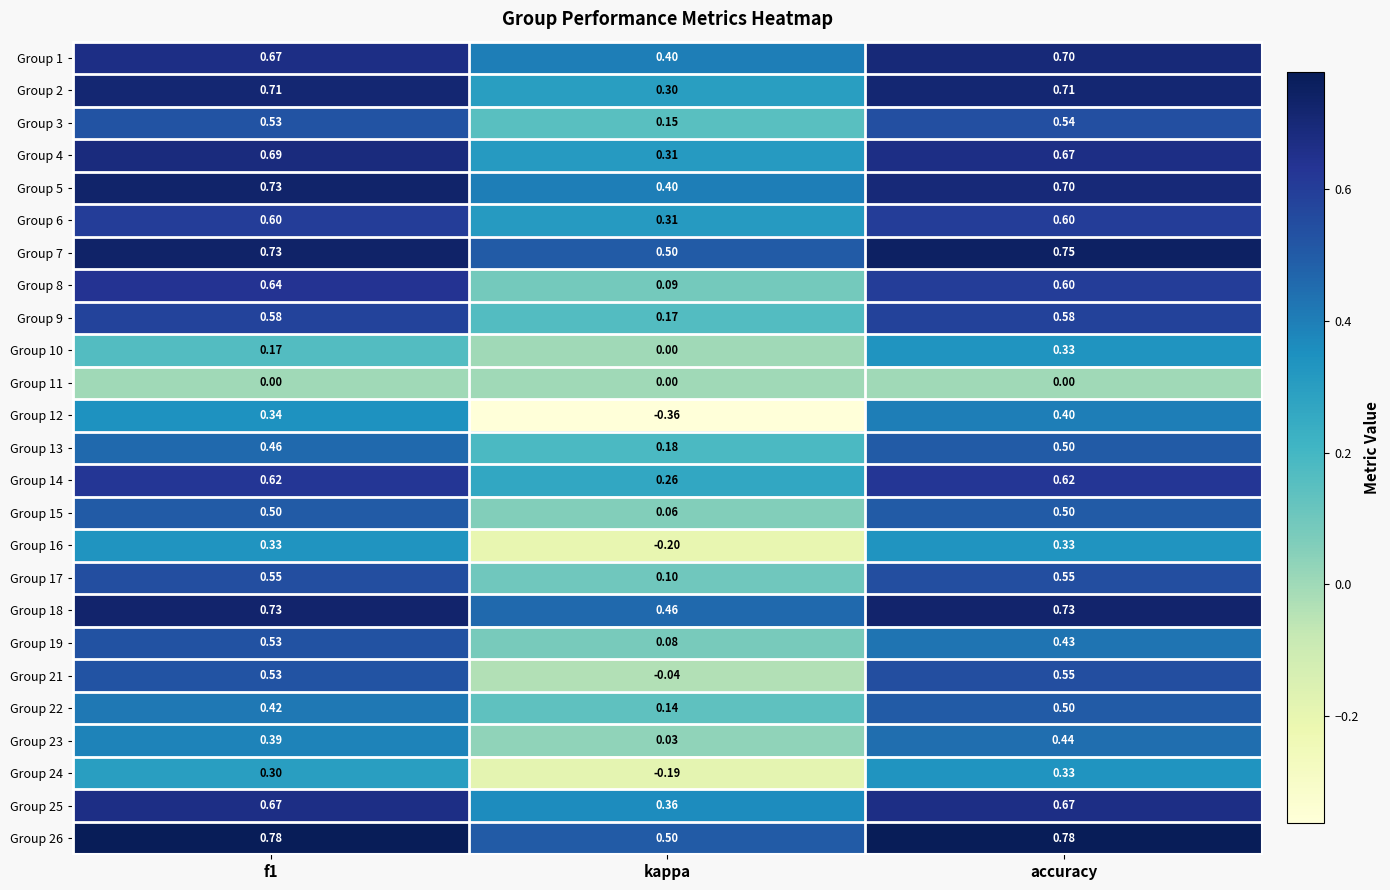

At which category is the sum across all series the highest?

accuracy